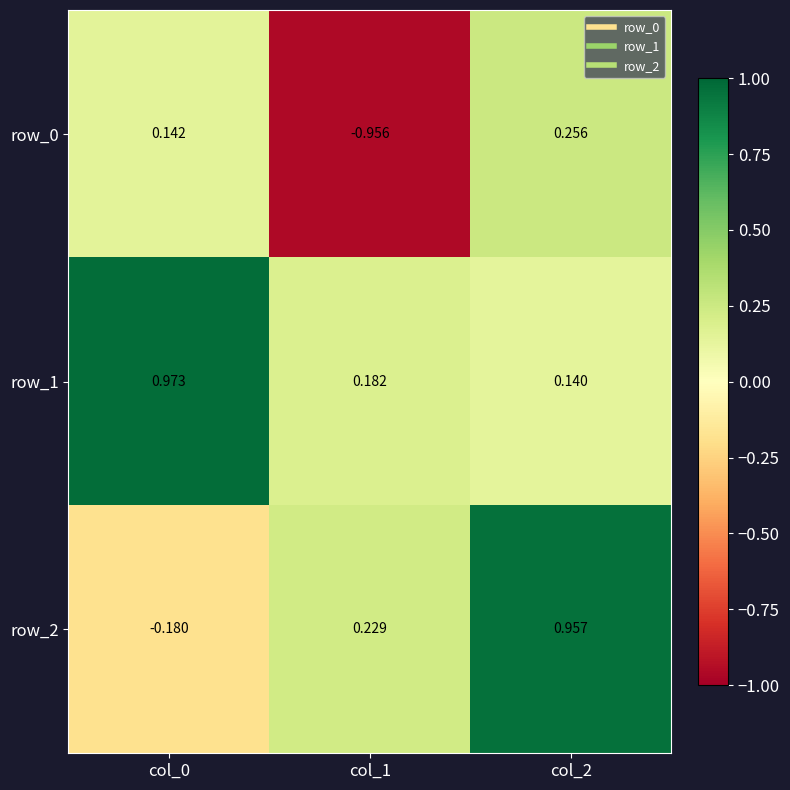

What is the greatest value displayed?

1.0